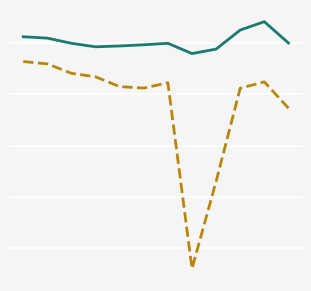

Does the chart display data point markers on the line(s)?

No